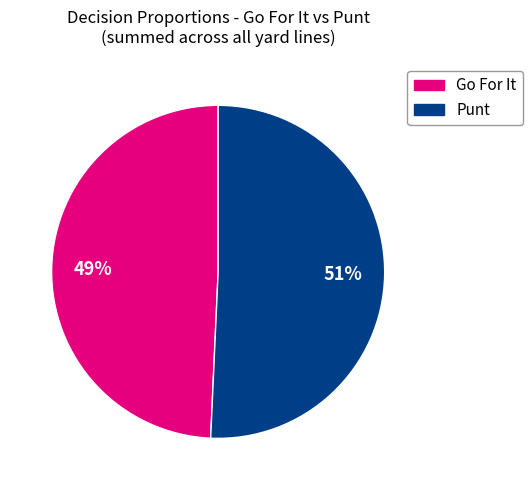

To the nearest percent, what is the average slice percentage?

50%